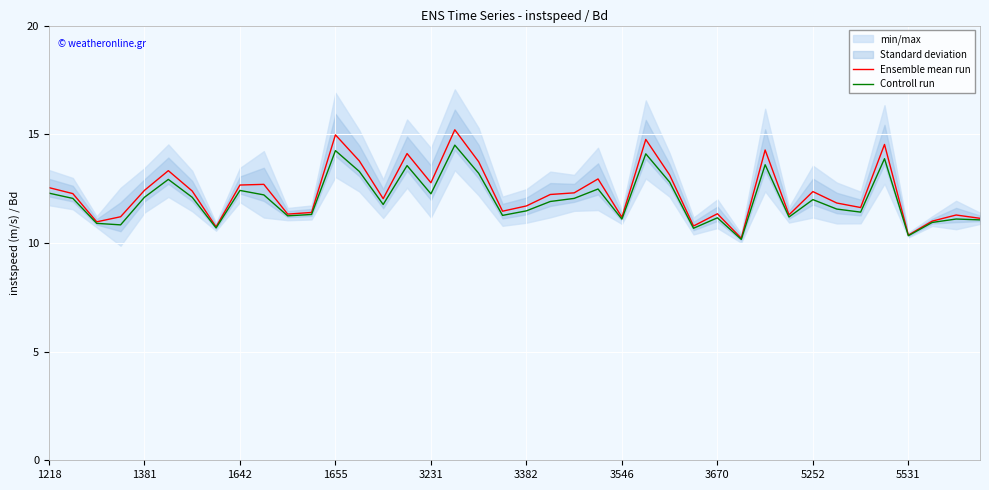

True or false: Controll run and Ensemble mean run intersect in this chart.

False